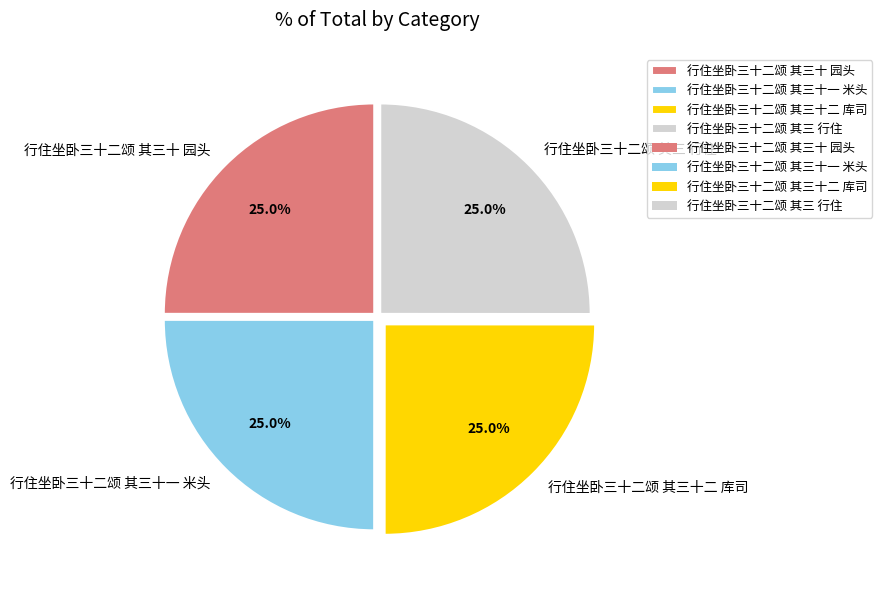

To the nearest percent, what is the combined percentage of 行住坐卧三十二颂 其三十二 库司 and 行住坐卧三十二颂 其三 行住?

50%